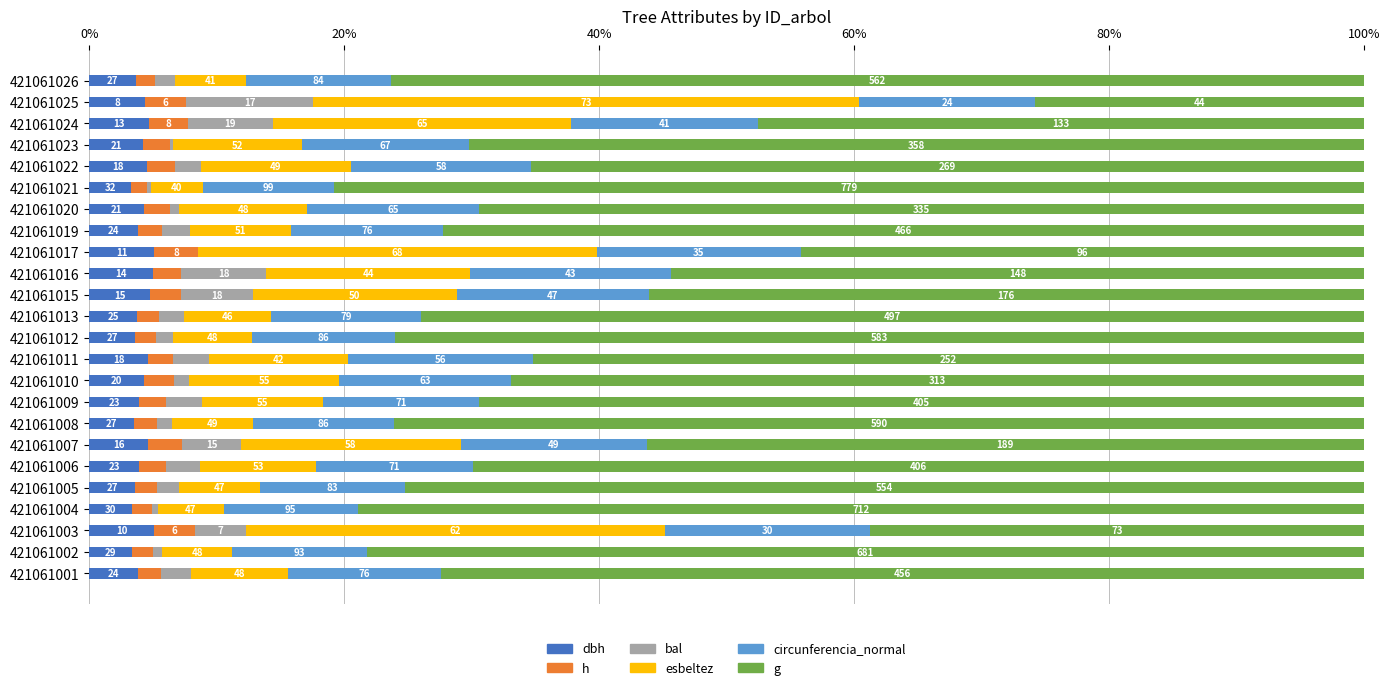

What are all the series names shown in the legend?

dbh, h, bal, esbeltez, circunferencia_normal, g